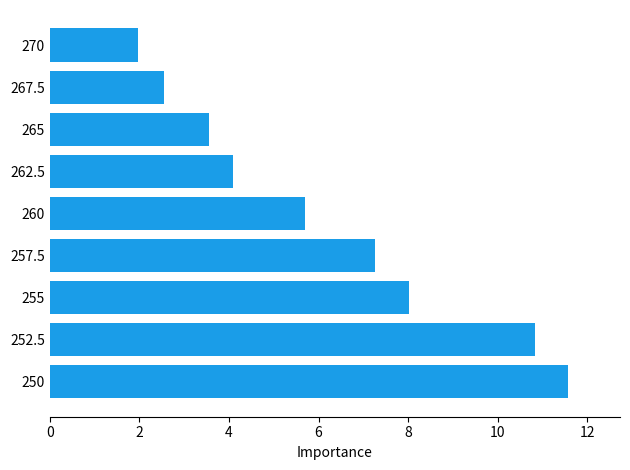

What is the maximum value shown in the chart?

11.6